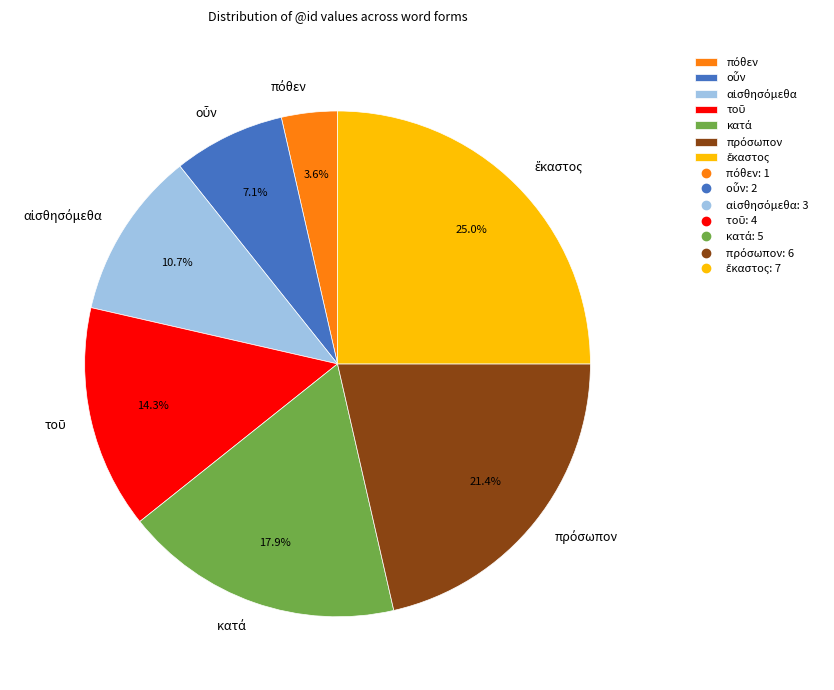

Is there any slice that represents more than half of the pie?

No